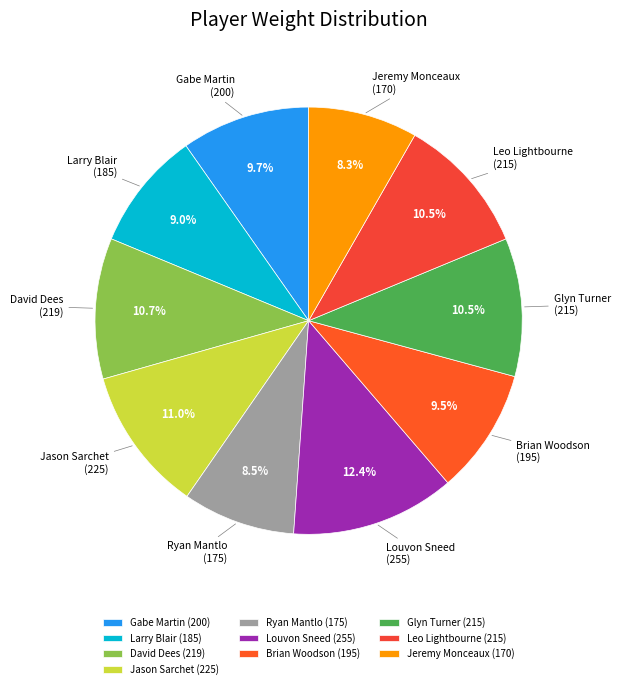

What portion of the pie excludes Louvon Sneed?

87.6%